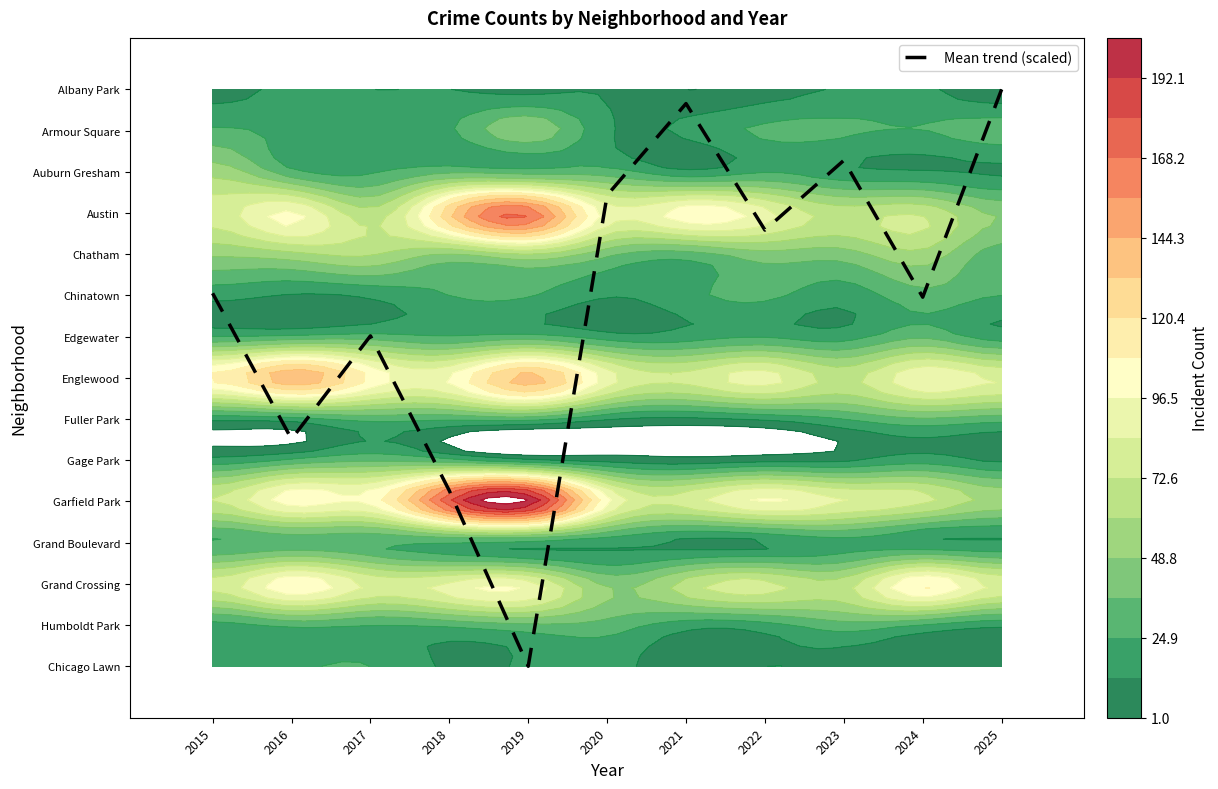

What is the approximate value at 2020?

2.6